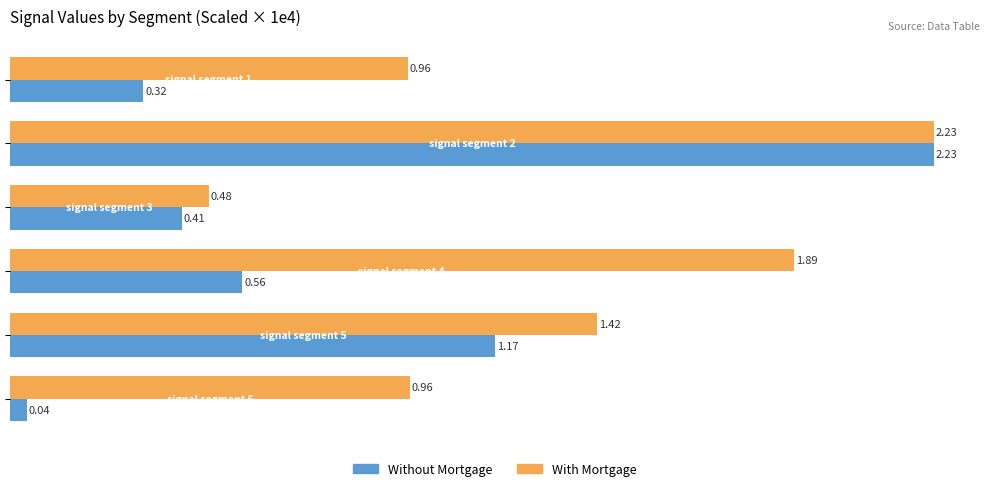

Which series has the largest total across all categories?

With Mortgage